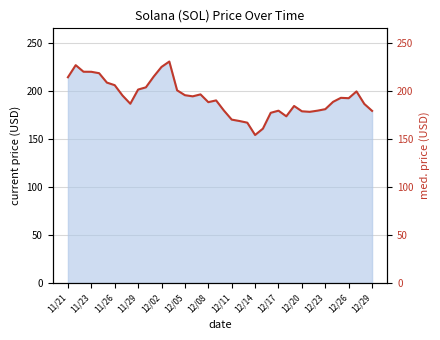

What position from the left is 35?

36